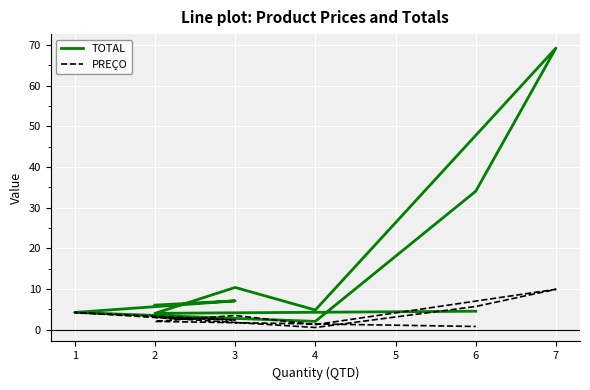

Rank the categories by PREÇO value from lowest to highest.

4, 6, 4, 2, 3, 2, 3, 1, 6, 7